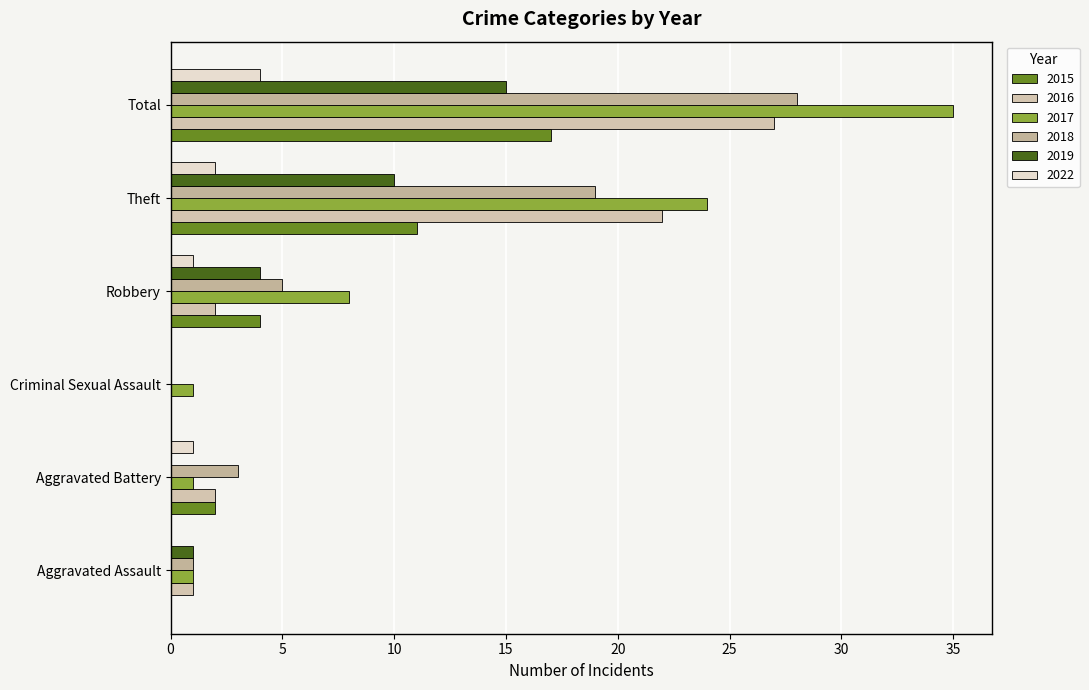

What is the label of the 5th bar from the left?

Theft